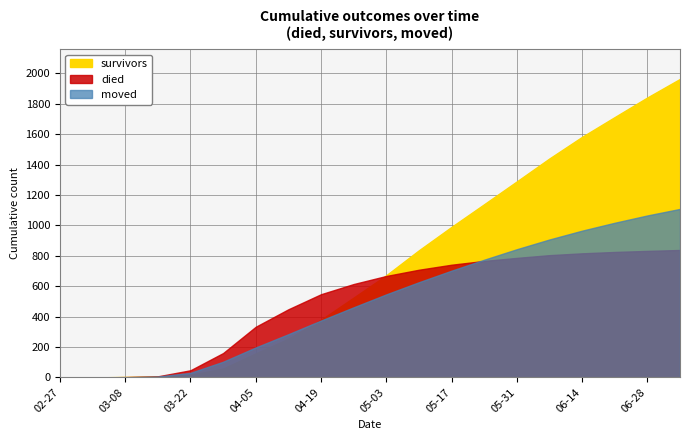

Between 04-05 and 04-19, which series saw the biggest shift?

survivors